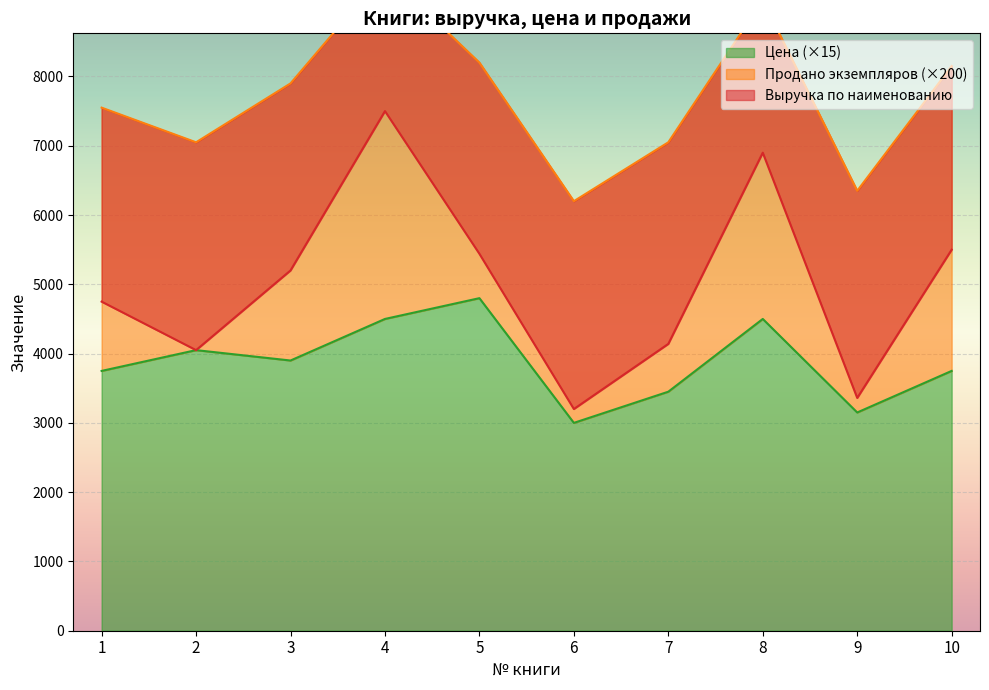

What is the maximum value for Цена?

4800